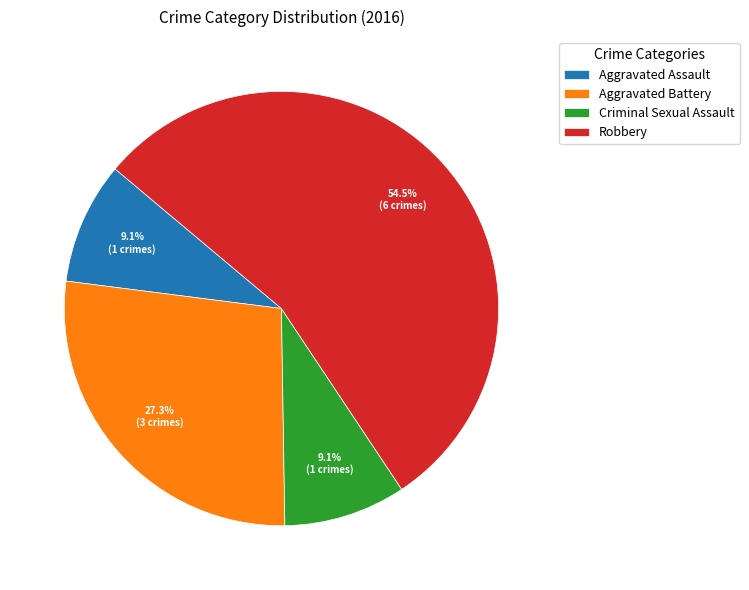

How much of the chart is everything except Aggravated Assault?

90.9%